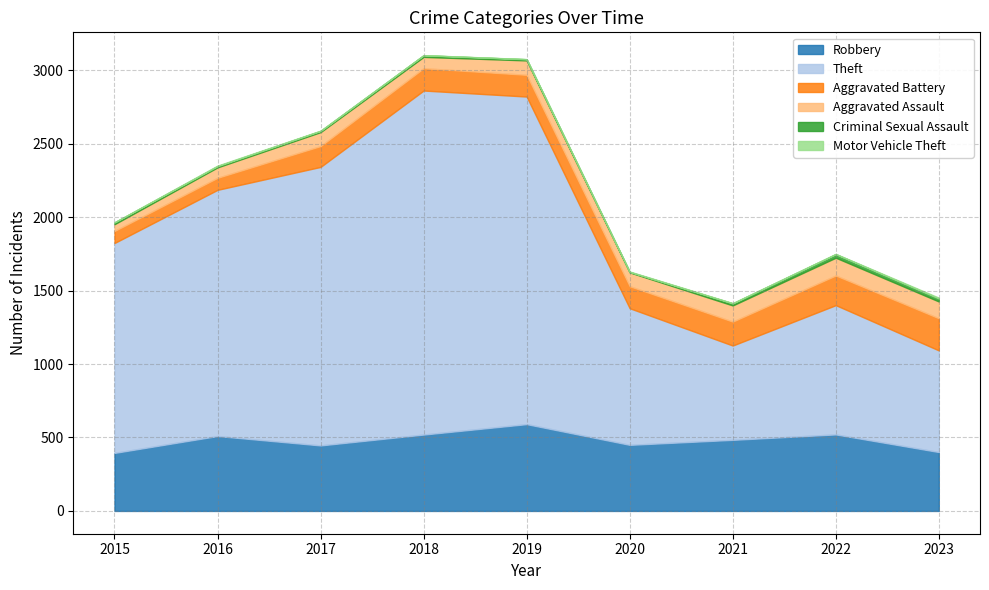

At which label is Theft closest to 1492?

2015